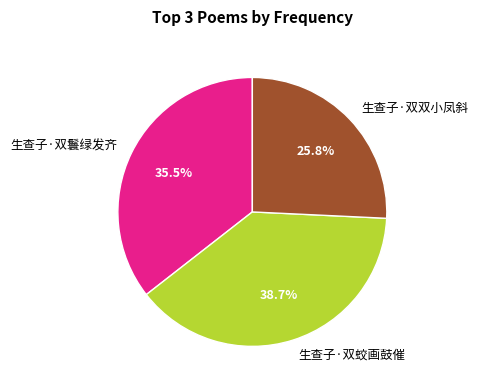

To the nearest percent, what percentage of the pie is 生查子·双蛟画鼓催?

39%